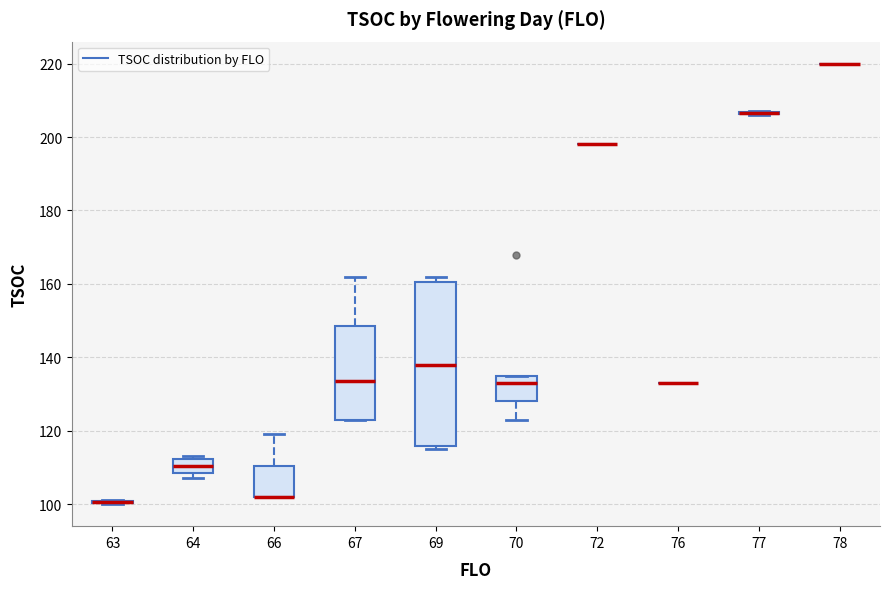

Comparing the boxes themselves (not the whiskers), which one is the tallest?

69